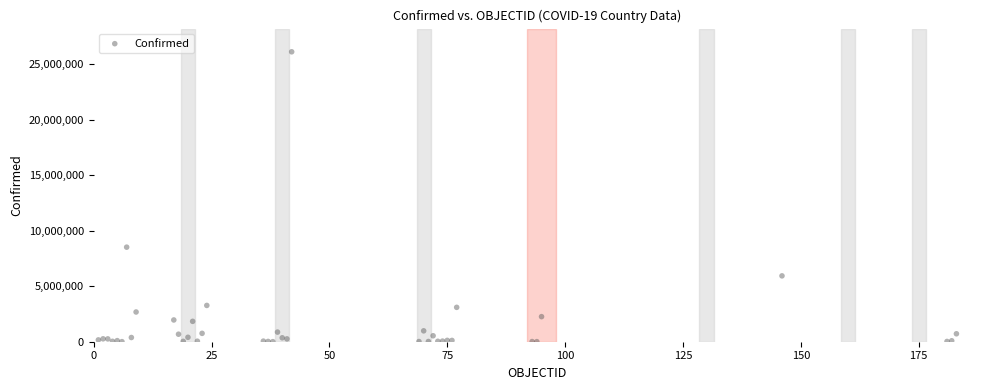

What Y value in the scatter plot is closest to 13056713?

8515285